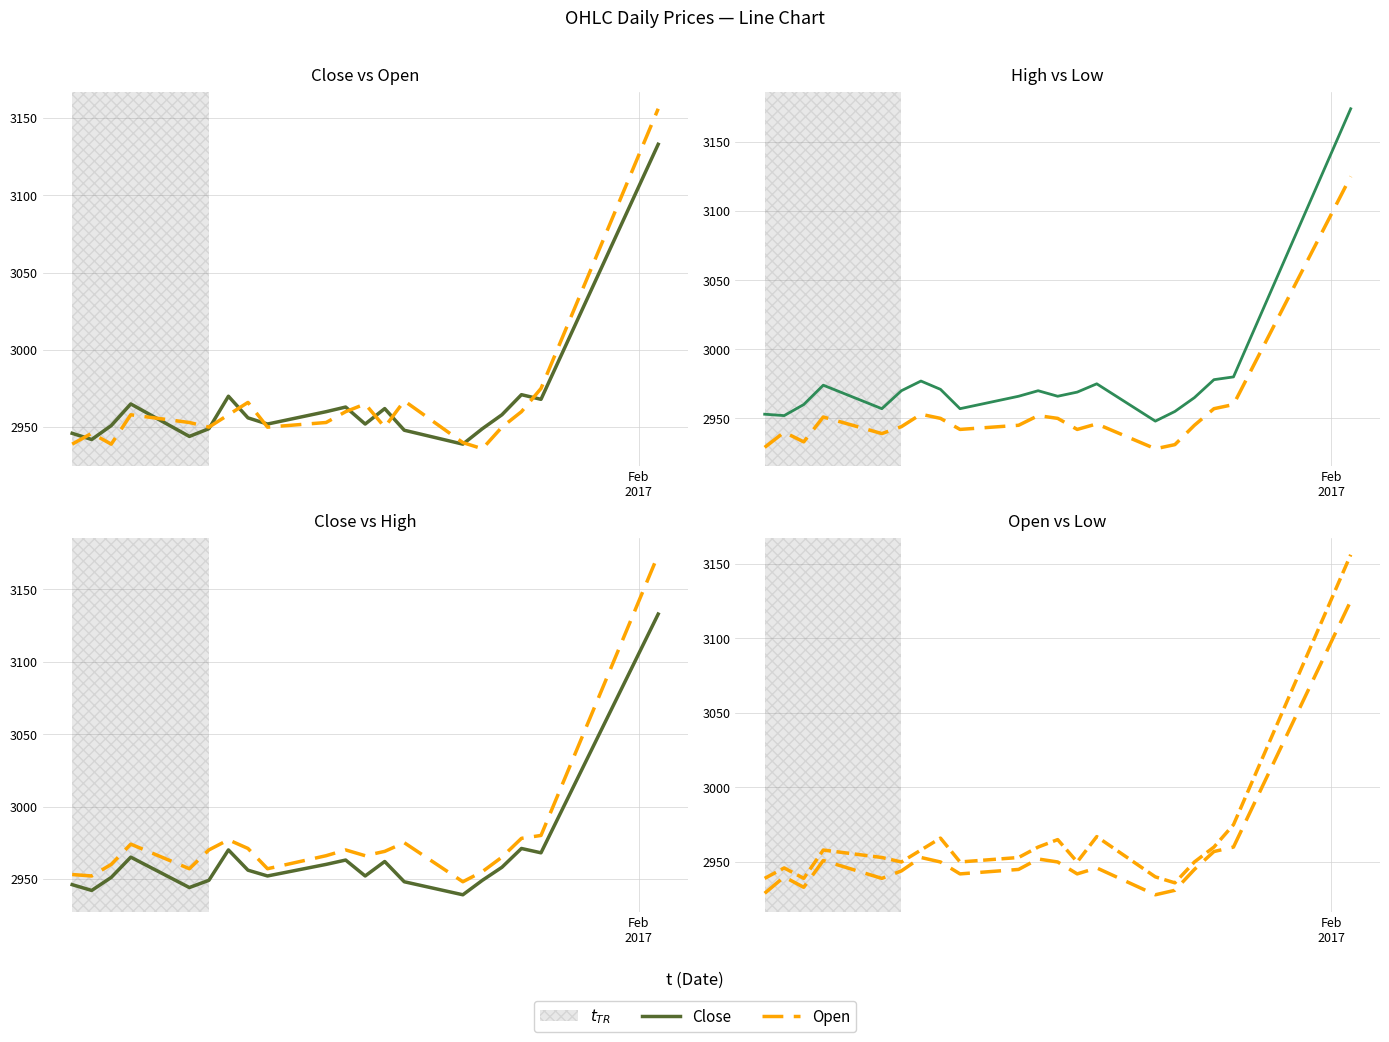

Reading right to left, list all the values displayed in this chart.

Close: 3133	2968	2971	2958	2949	2939	2948	2962	2952	2963	2960	2952	2956	2970	2949	2944	2965	2951	2942	2946
Open: 3156	2975	2960	2950	2936	2940	2967	2950	2965	2960	2953	2950	2966	2958	2950	2953	2958	2939	2946	2939
High: 3174	2980	2978	2965	2955	2948	2975	2969	2966	2970	2966	2957	2971	2977	2970	2957	2974	2960	2952	2953
Low: 3125	2960	2957	2945	2931	2928	2946	2942	2950	2952	2945	2942	2950	2953	2944	2939	2951	2933	2940	2929